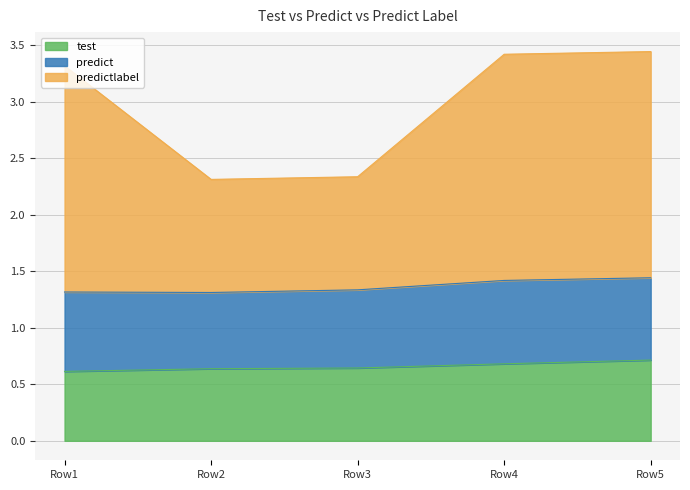

True or false: test and predictlabel intersect in this chart.

False